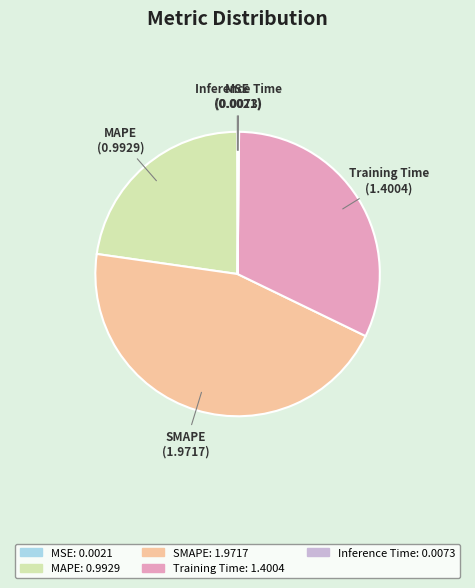

Is there any slice that represents more than half of the pie?

No